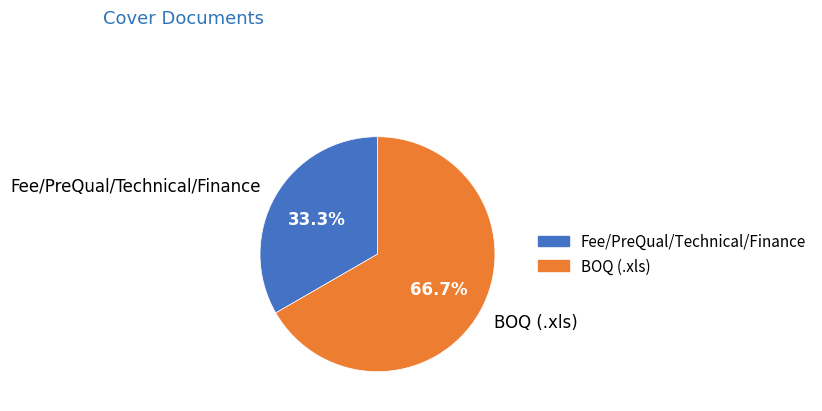

What is the ratio of the value at Fee/PreQual/Technical/Finance to the value at BOQ?

0.5